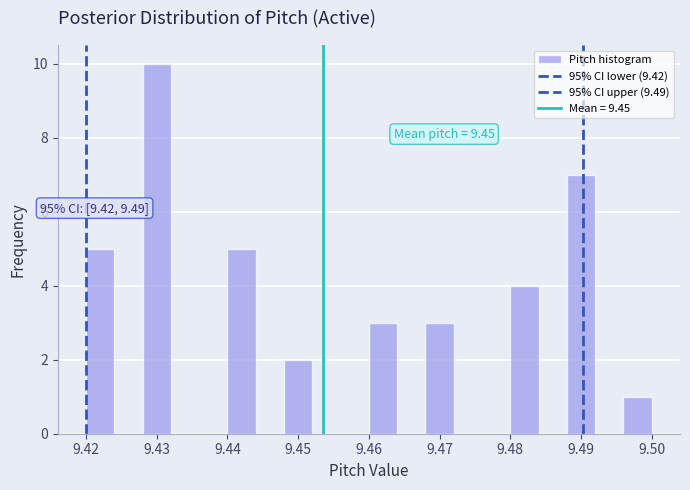

Over which range of the x-axis is the bar tallest?

9.428 to 9.432